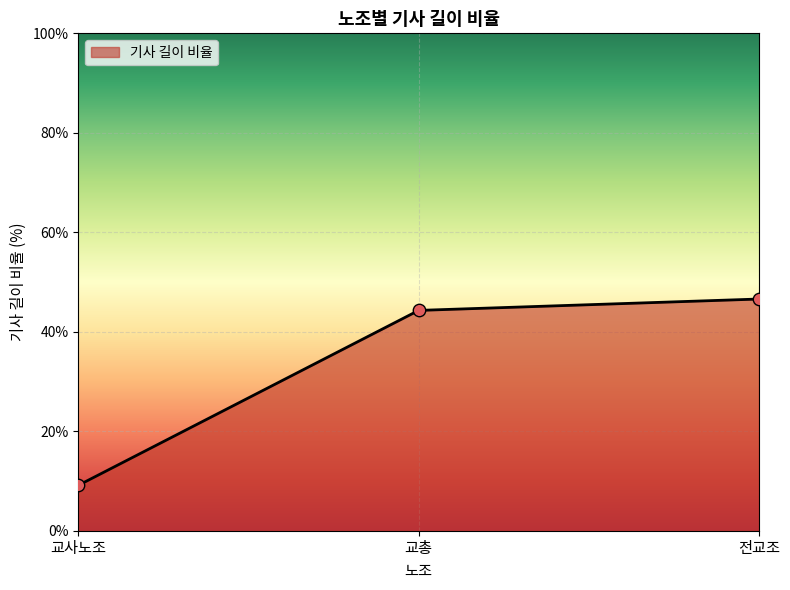

Which has a higher value, 교사노조 or 전교조?

전교조